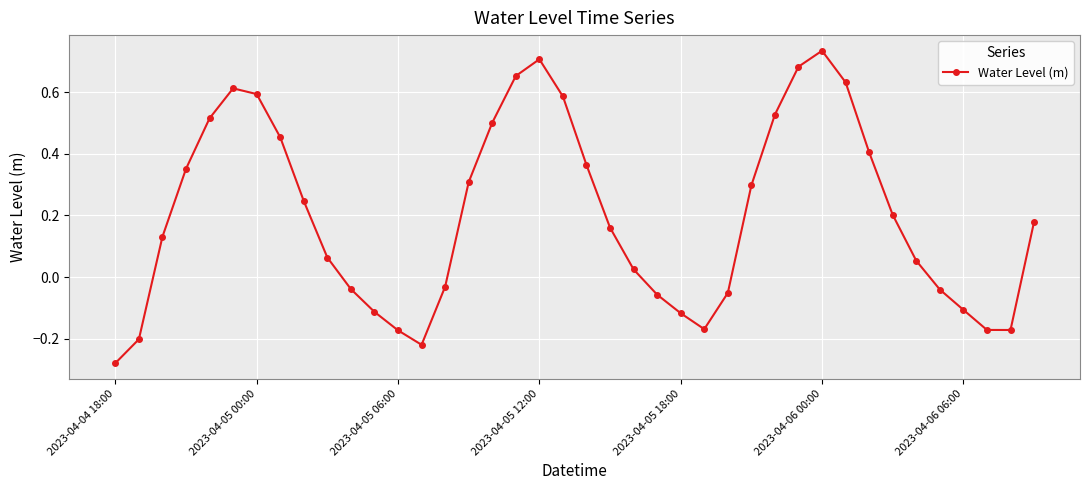

How many categories are shown in the chart?

40